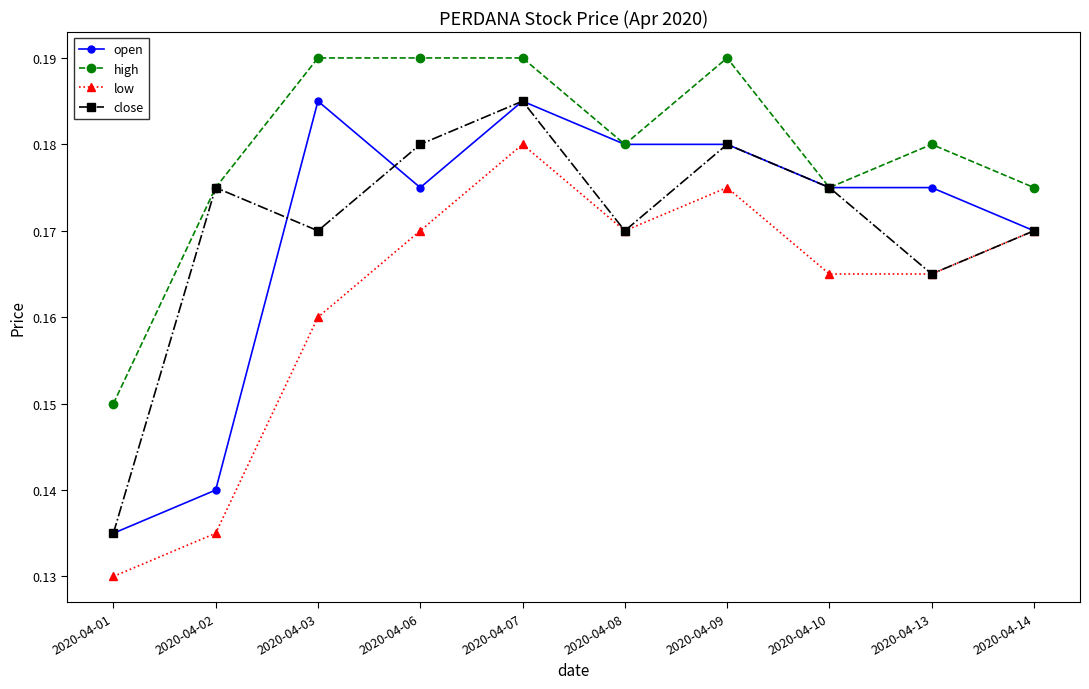

Where is low nearest to the value 0?

2020-04-01